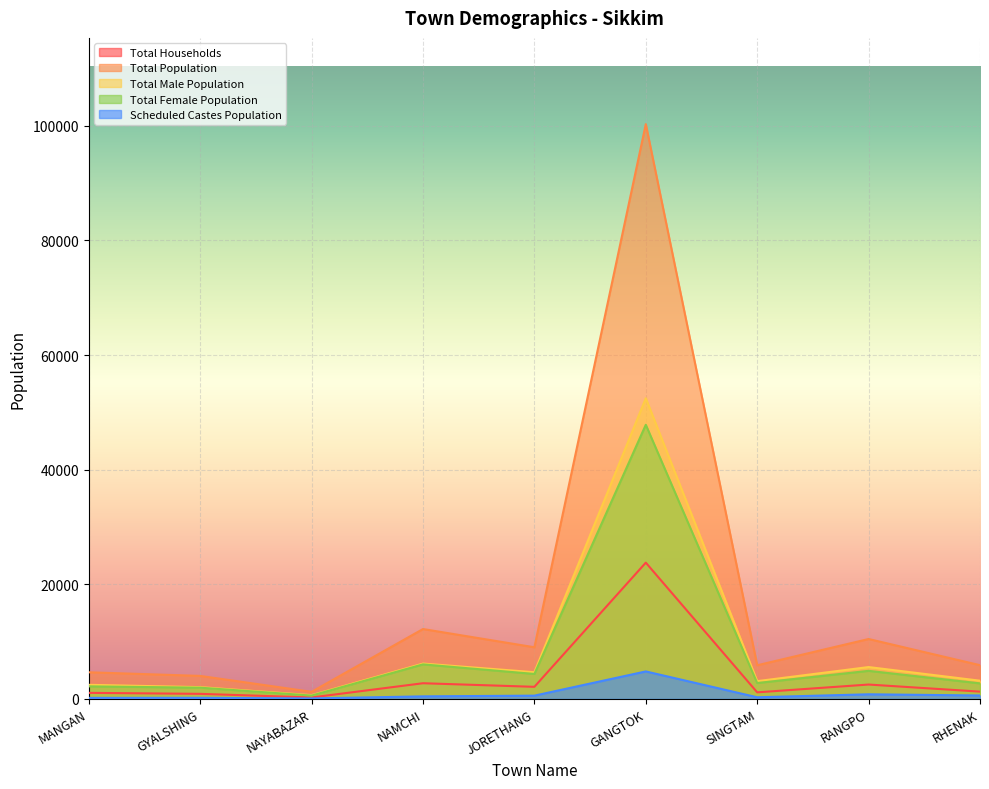

What is the label of the 4th point from the left?

NAMCHI